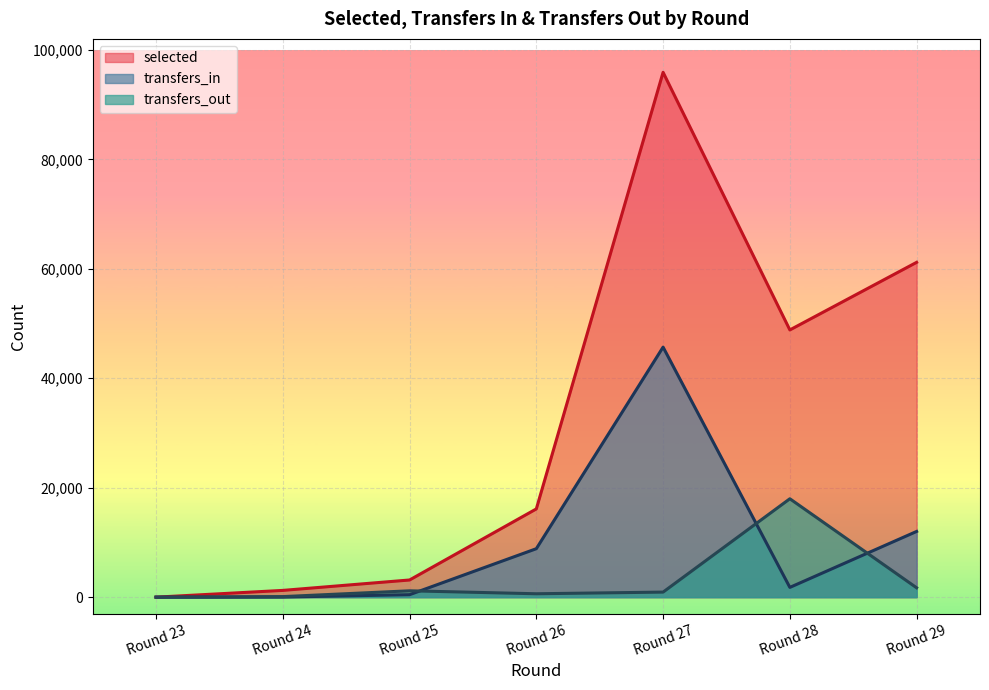

What is the value of the selected point at the 3rd from the left?

3136